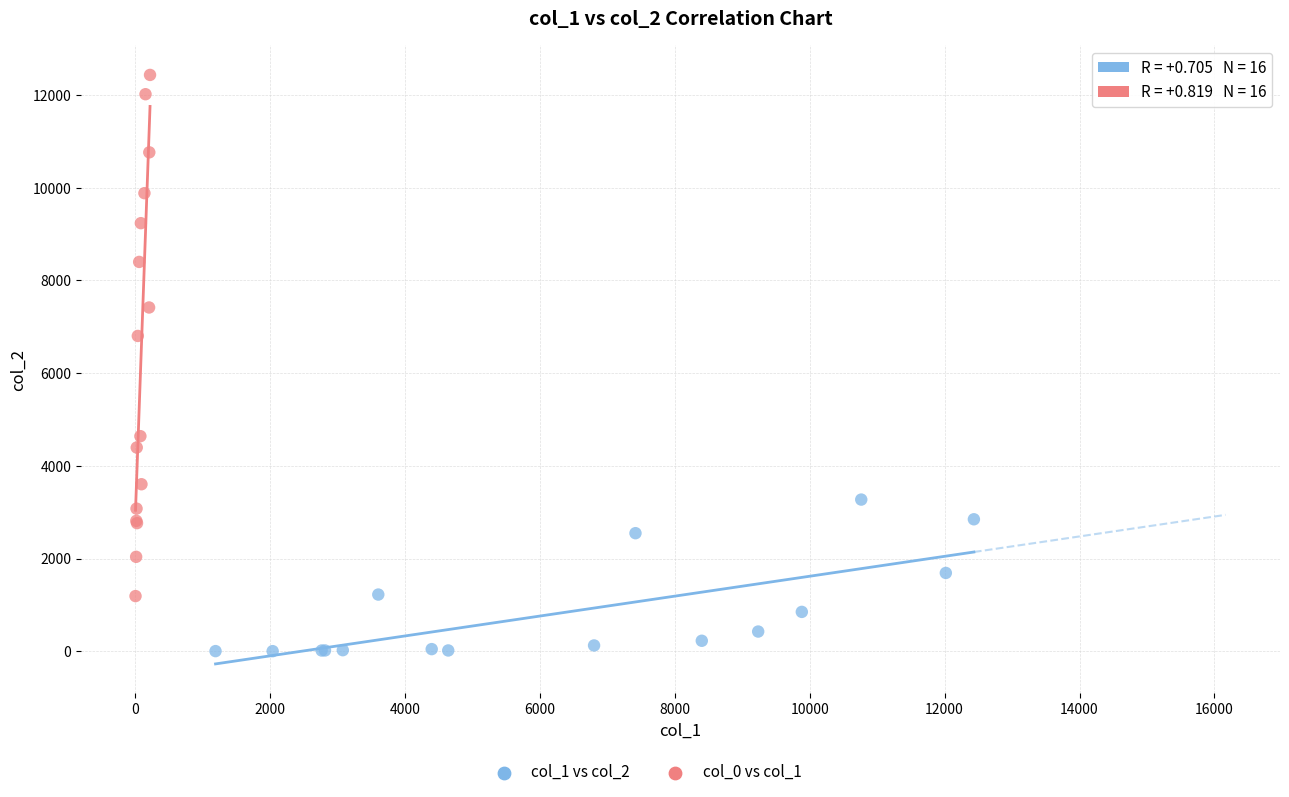

Which series contains the highest Y value?

col_0 vs col_1